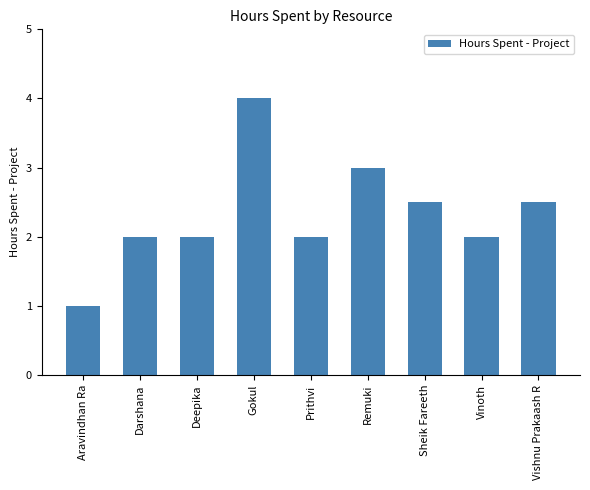

True or false: the data shows 1.6 at Aravindhan Ra.

False